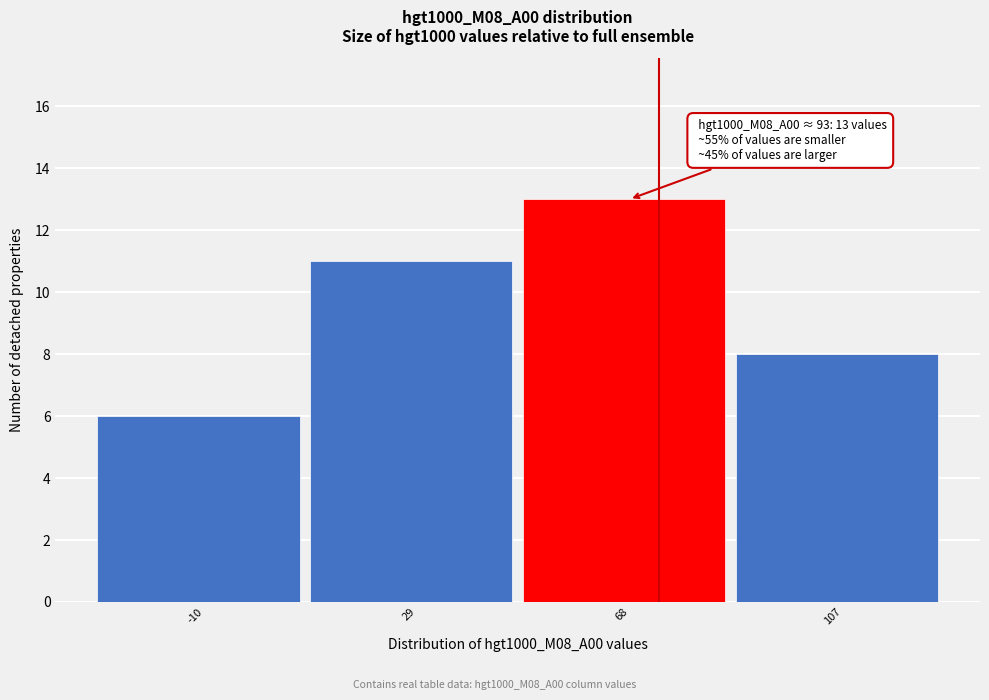

Reading left to right, list all the values displayed in this chart.

6	11	13	8